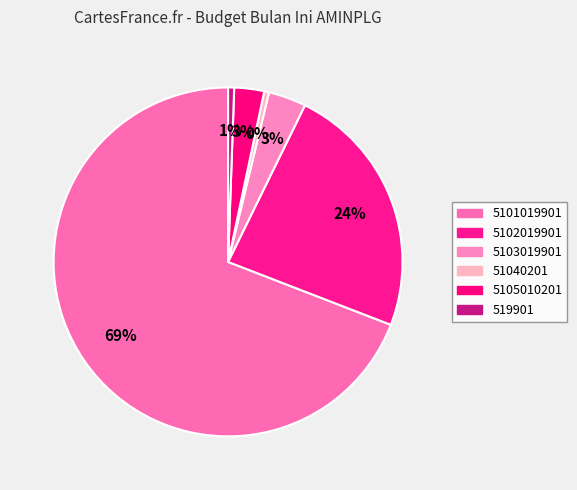

Count the number of slices in the pie.

6